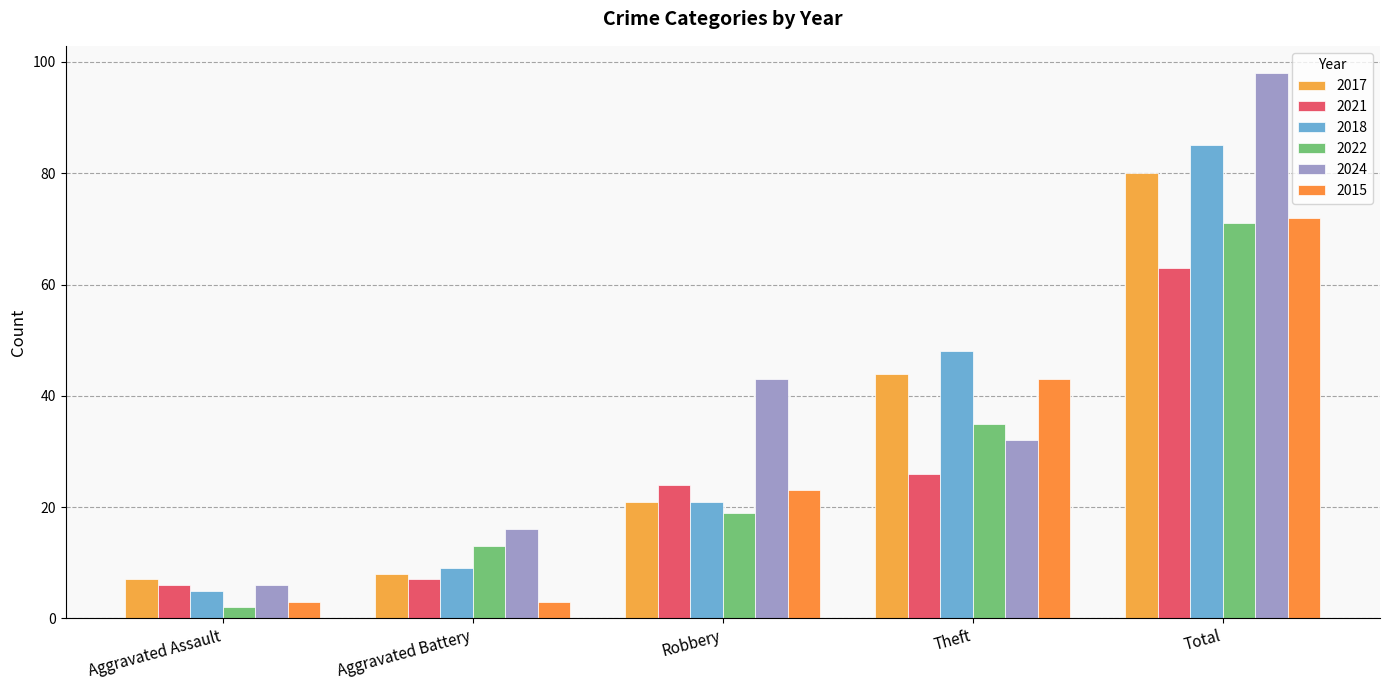

Which label corresponds to the largest value in the chart?

Total